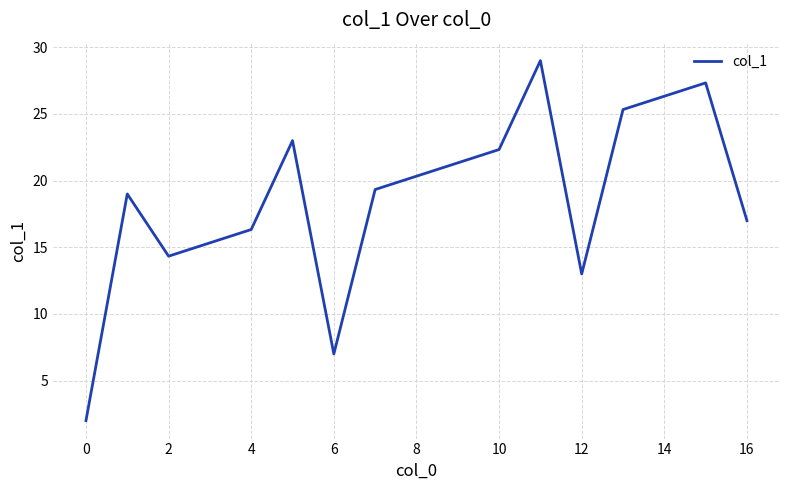

What is the minimum value shown in the chart?

2.0